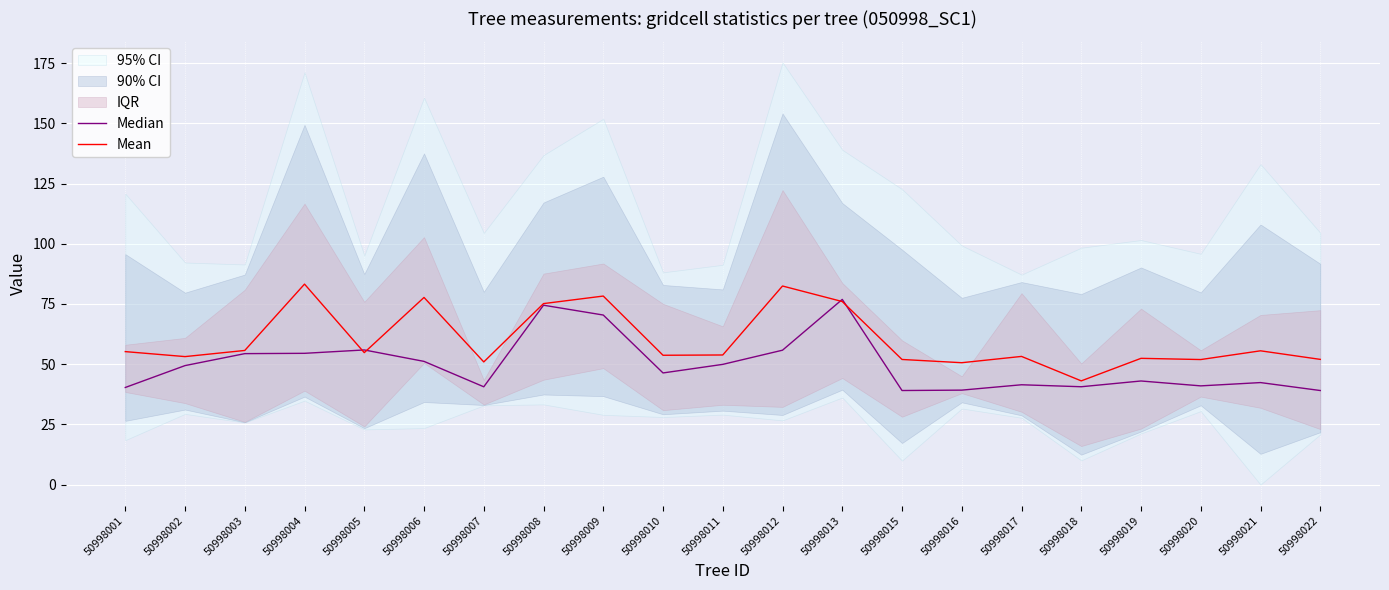

How many data points in Mean are less than 53?

7